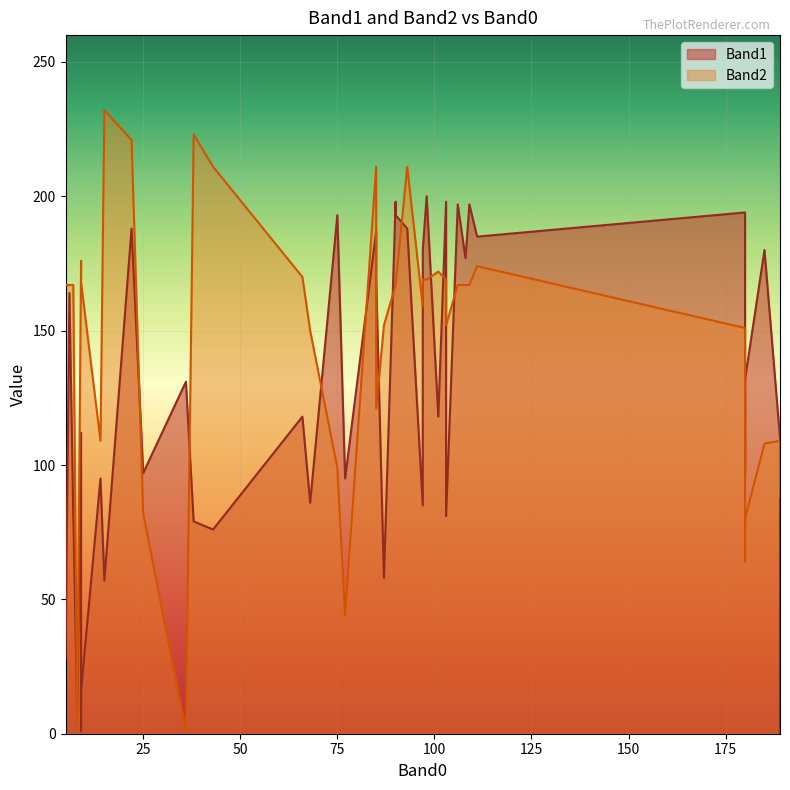

Is the value of Band2 at 6 greater than the value of Band1 at 185?

No